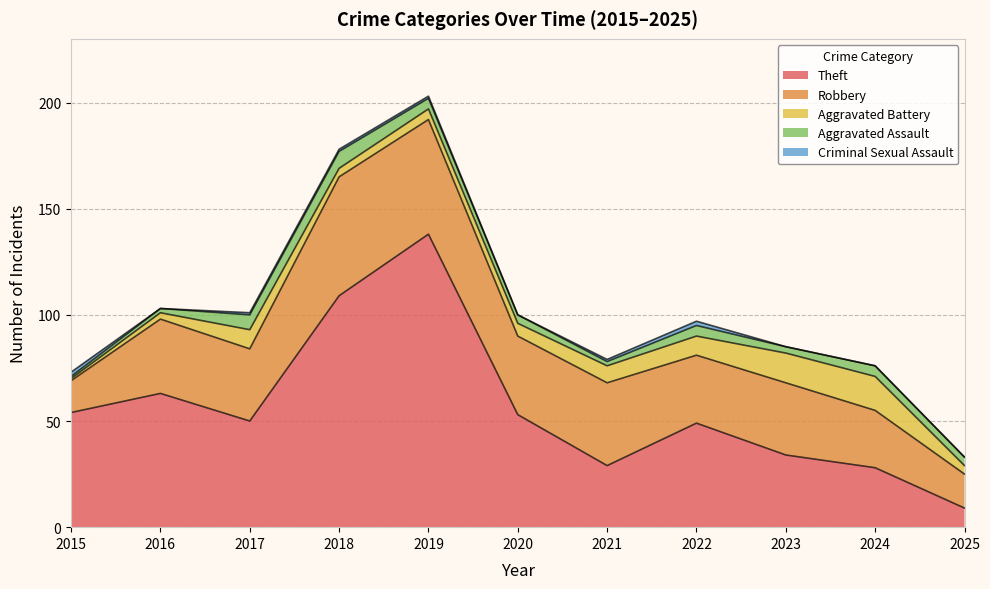

Rank the series at 2018 from lowest to highest value.

Criminal Sexual Assault, Aggravated Battery, Aggravated Assault, Robbery, Theft